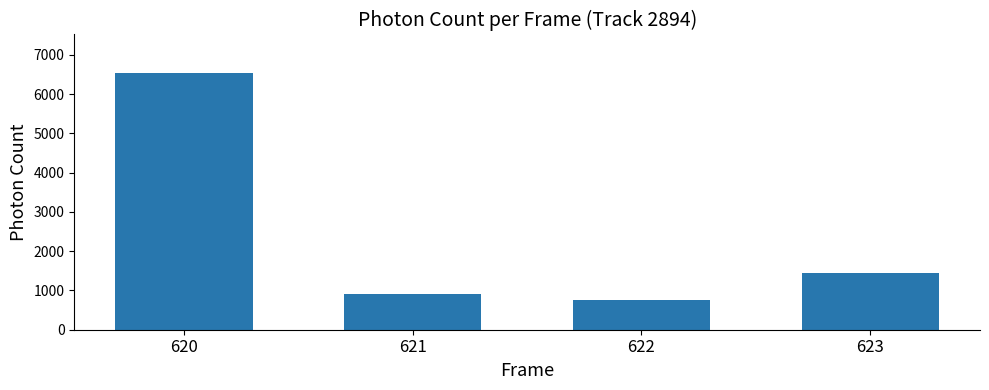

How many bars are there in total?

4